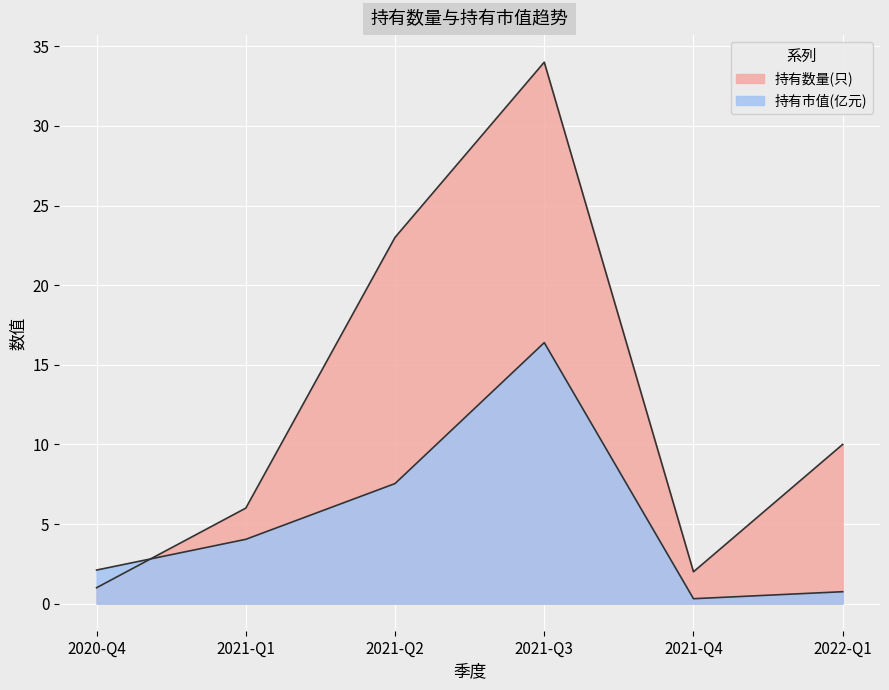

What is the difference between the 持有市值(亿元) values at 2021-Q3 and 2021-Q2?

8.9